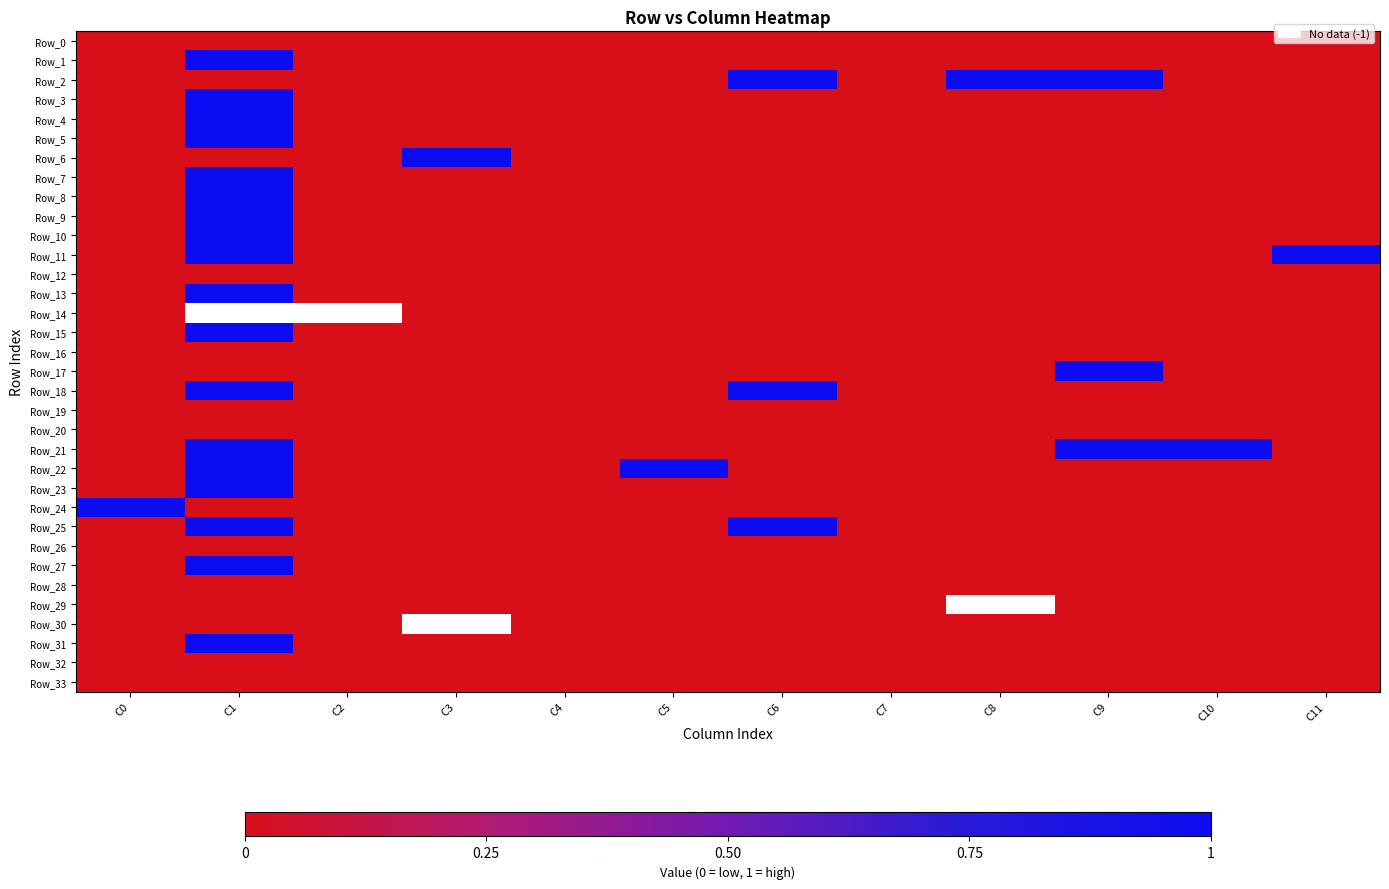

How many Row_22 values are between 0 and 1?

12